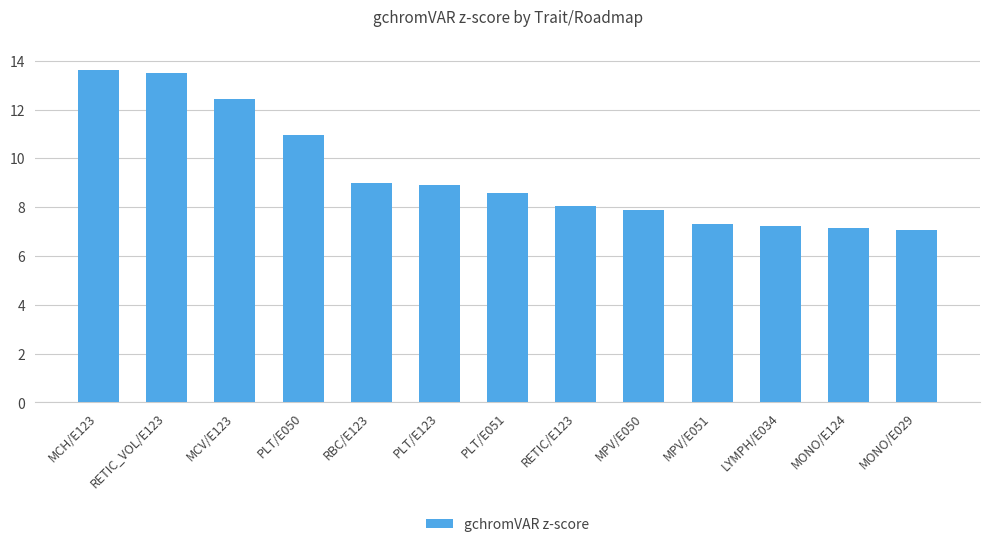

What is the minimum value shown in the chart?

7.1